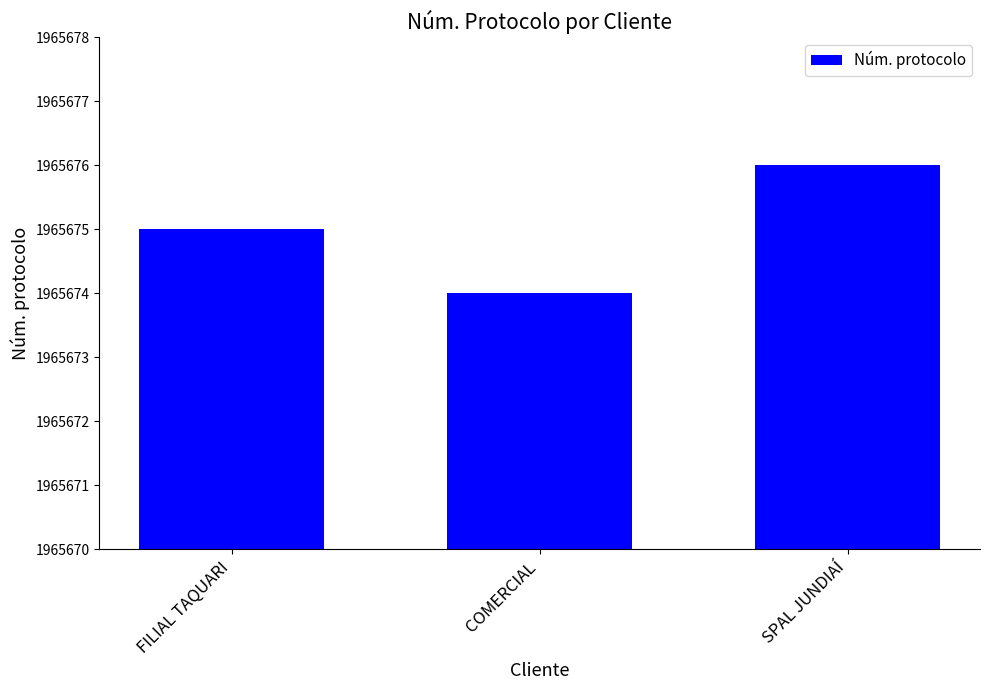

What is the approximate value at COMERCIAL?

1965674